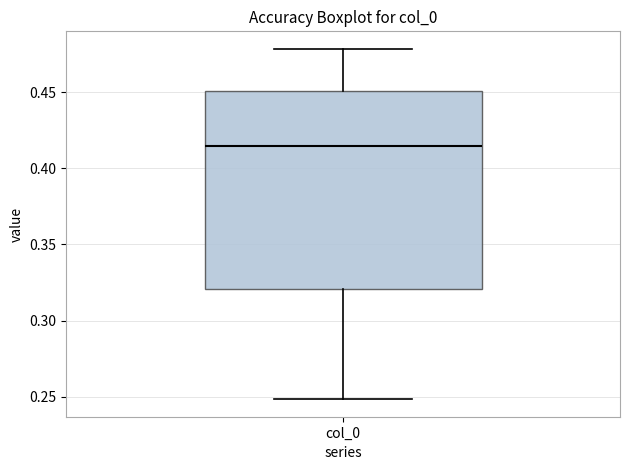

Where is the upper edge of the box for col_0 on the y-axis? The values are not printed on the chart, so give them approximately, as read against the axis.

0.450